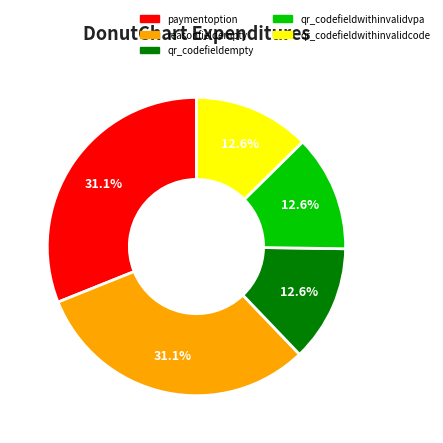

True or false: qr_codefieldwithinvalidvpa accounts for 3% of the total.

False